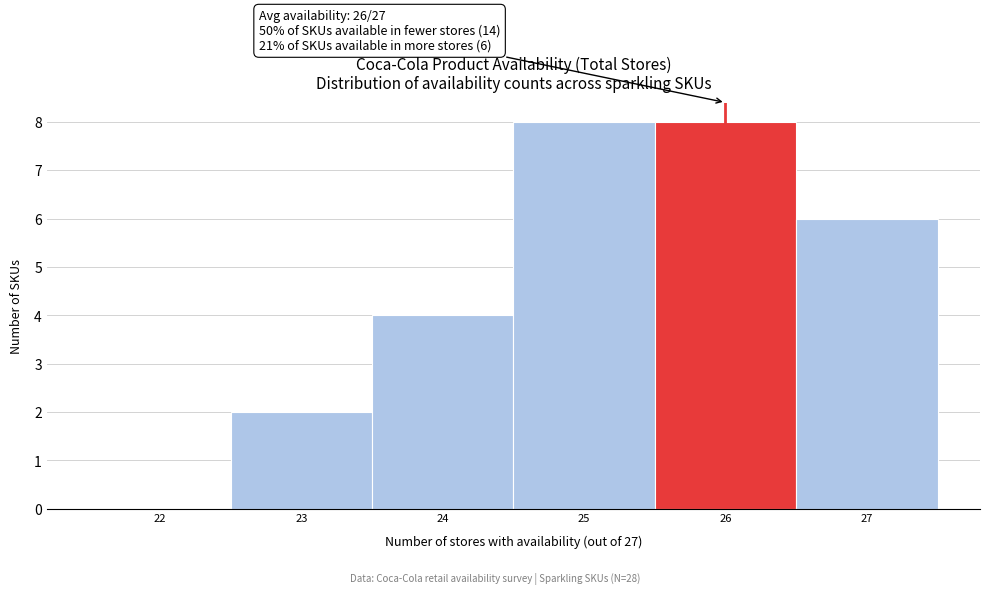

Reading left to right, transcribe all the data shown in this chart.

22=0	23=2	24=4	25=8	26=8	27=6